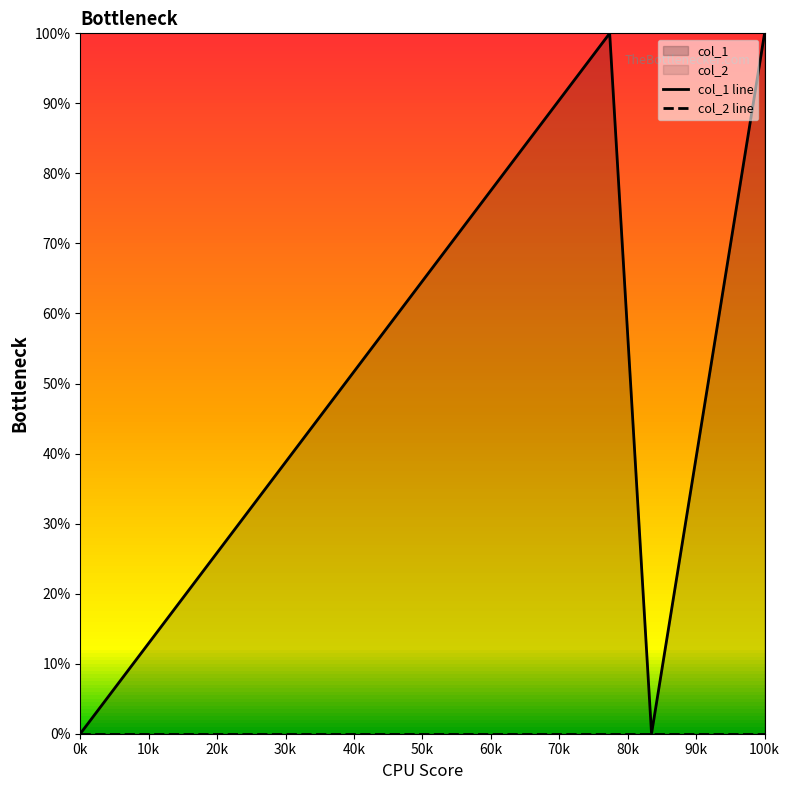

Reading left to right, list all the values displayed in this chart.

col_1 line: 0	1	0	1
col_2 line: 0	0	0	0